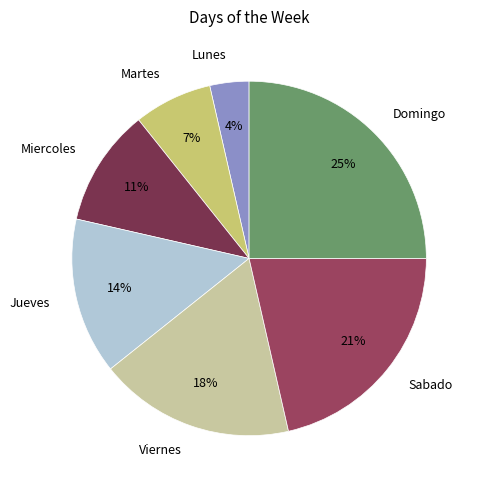

Is it true that Jueves is 20% of the pie?

False